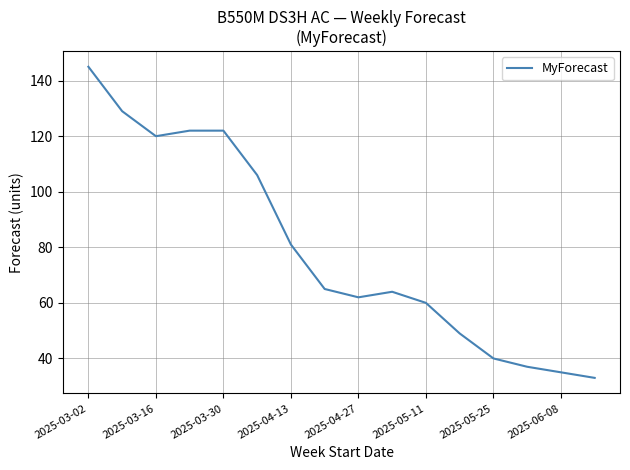

What is the minimum value shown in the chart?

33